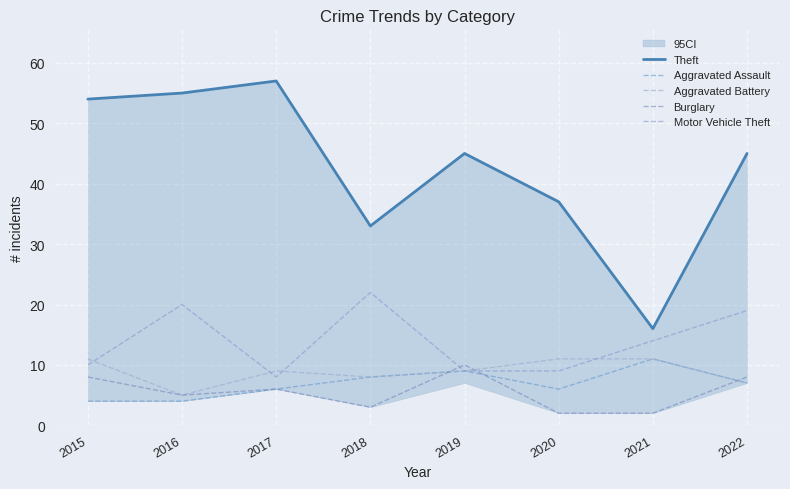

True or false: Theft has more than 2 points higher than both neighbors.

False